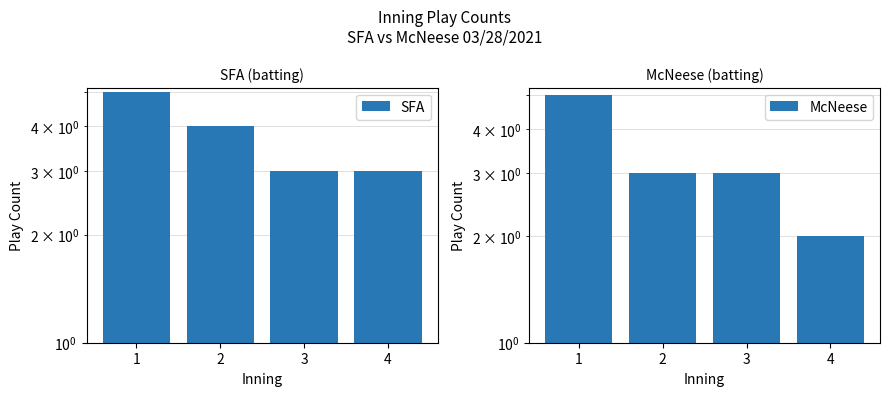

Between 4 and 2, which is larger?

2